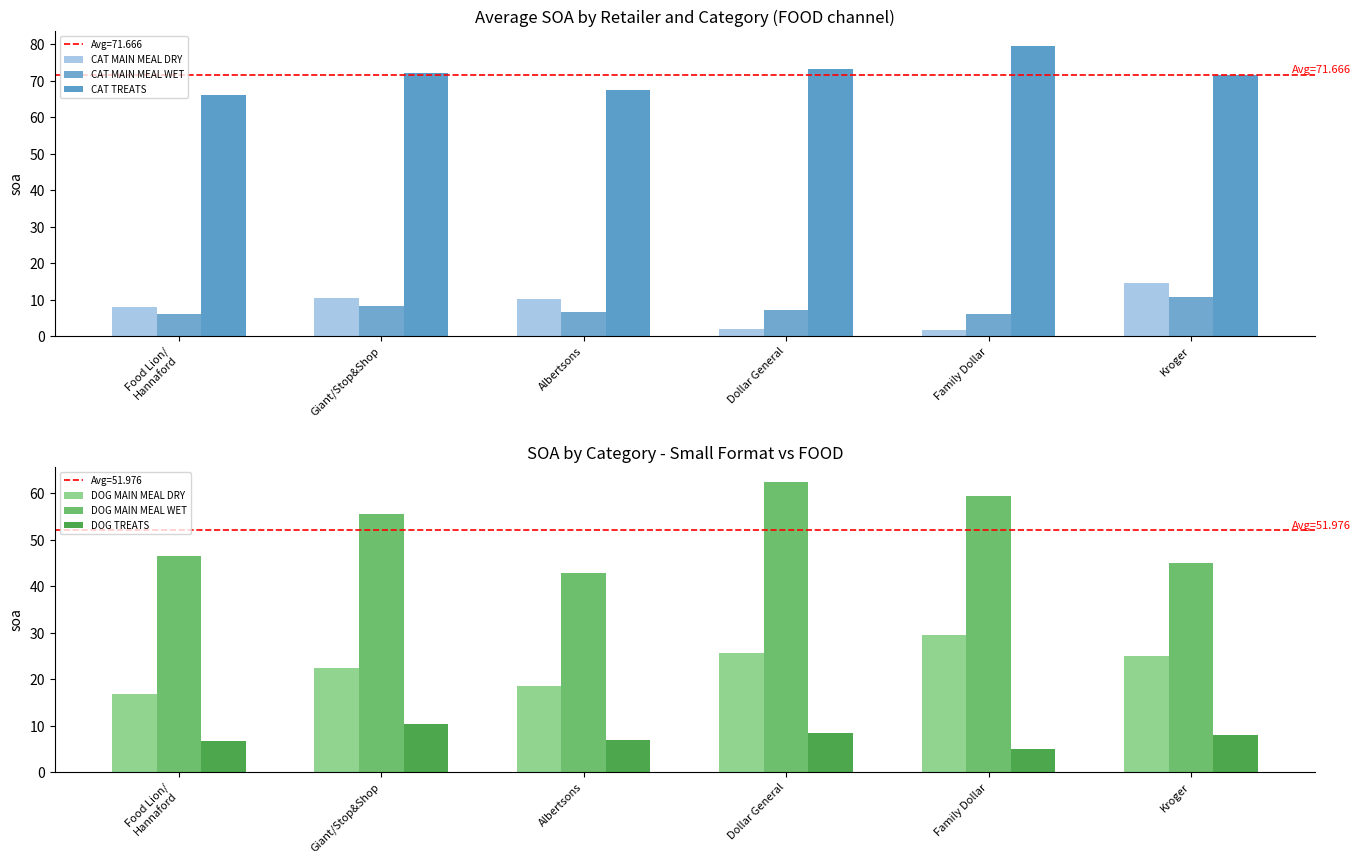

Does the chart contain stacked bars?

No